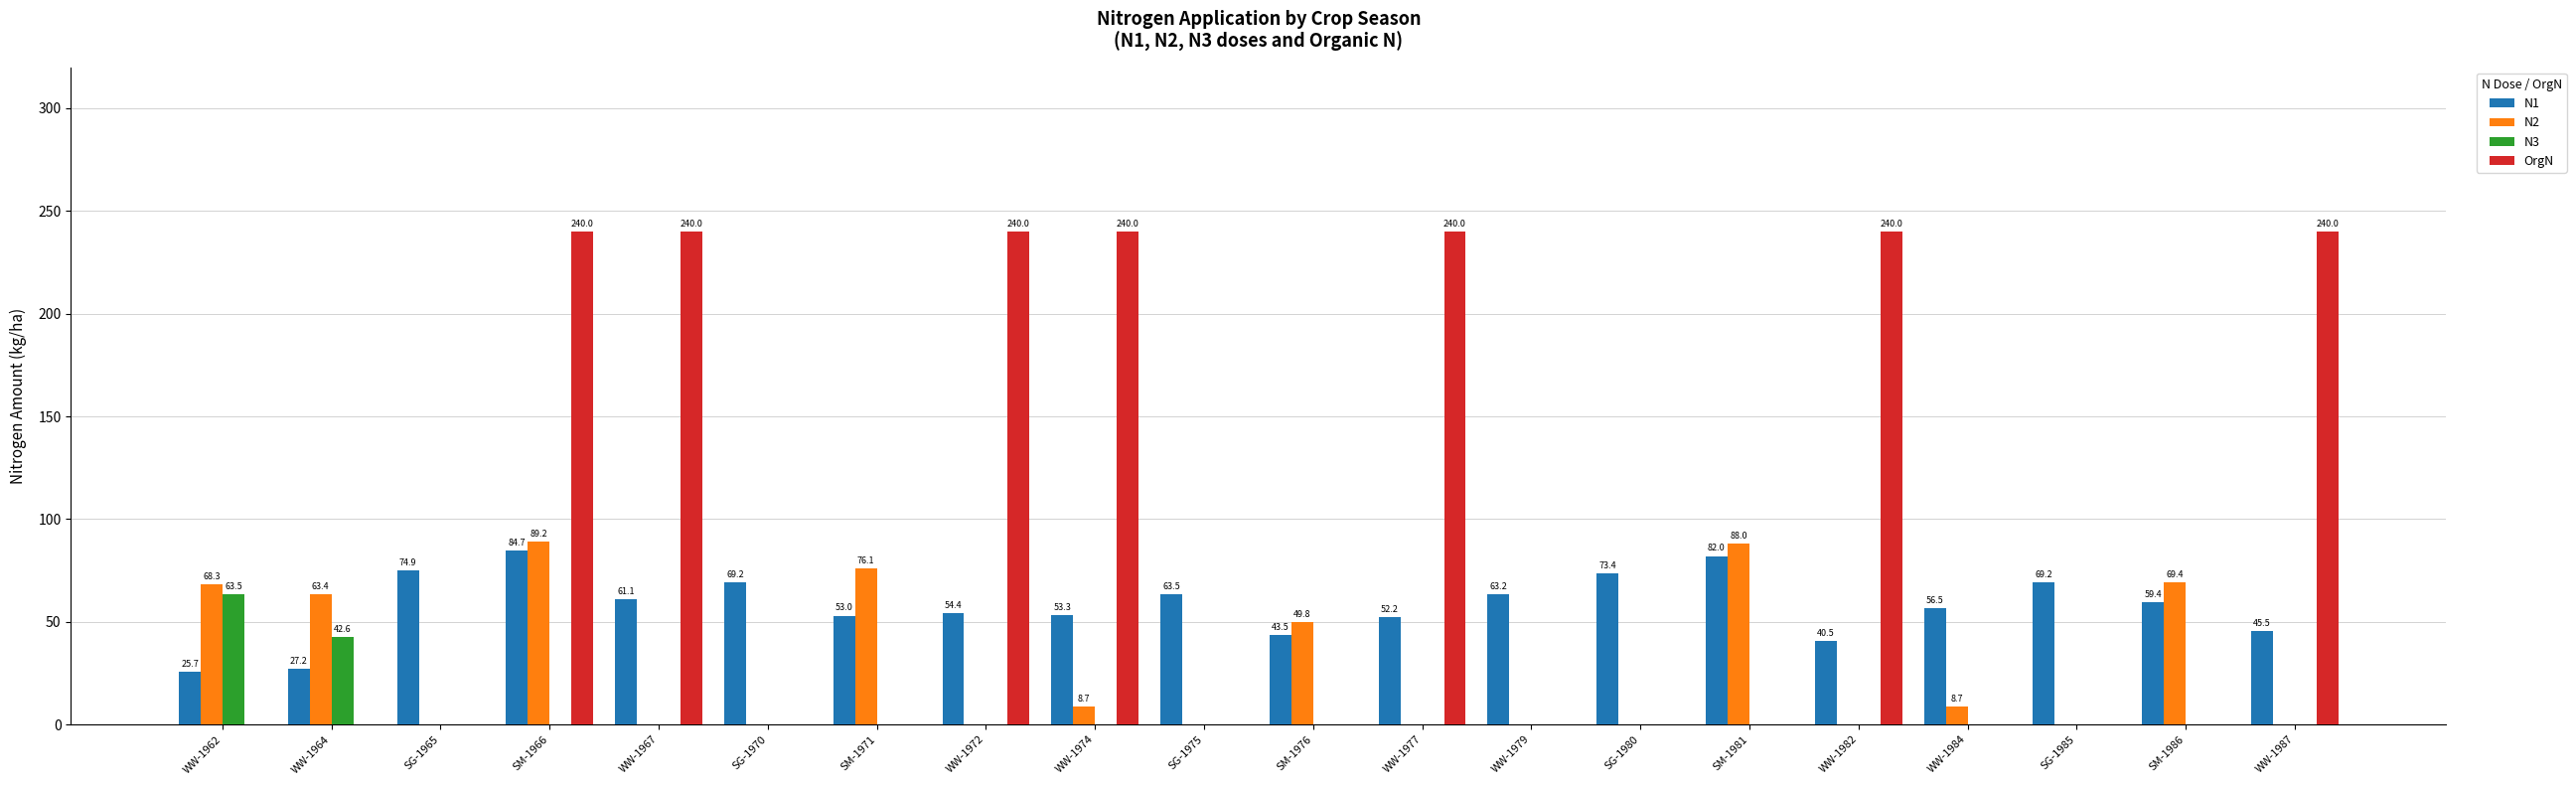

What is the highest value of the N3 series?

63.5